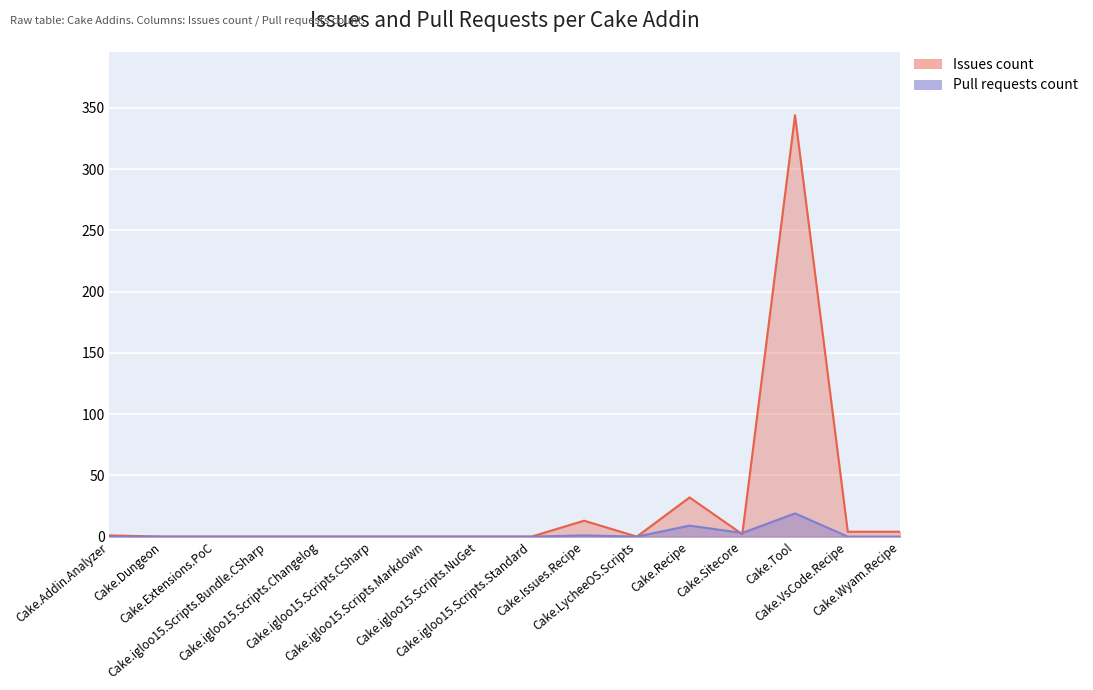

Between which two adjacent categories do Pull requests count and Issues count first intersect?

Cake.Recipe and Cake.Sitecore